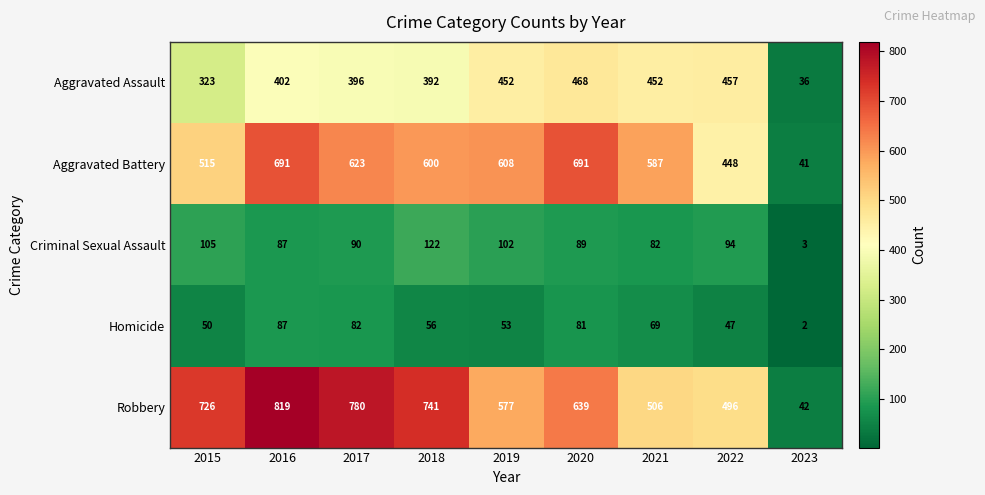

Which label corresponds to the smallest value in the chart?

2023